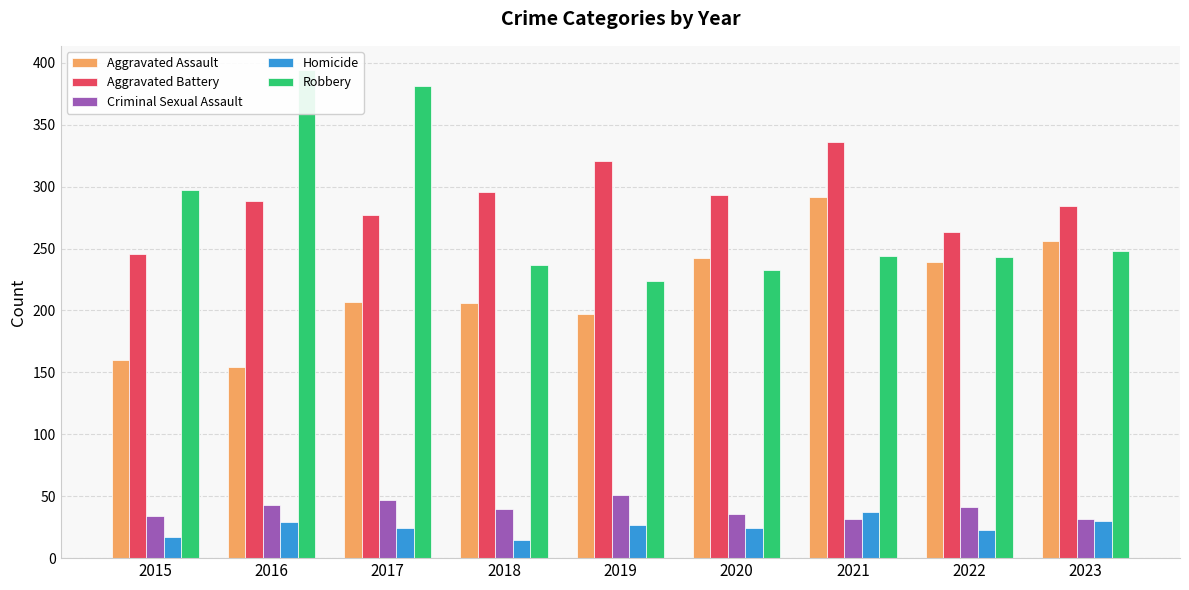

The Aggravated Assault series shows 242 at 2020. True or false?

True